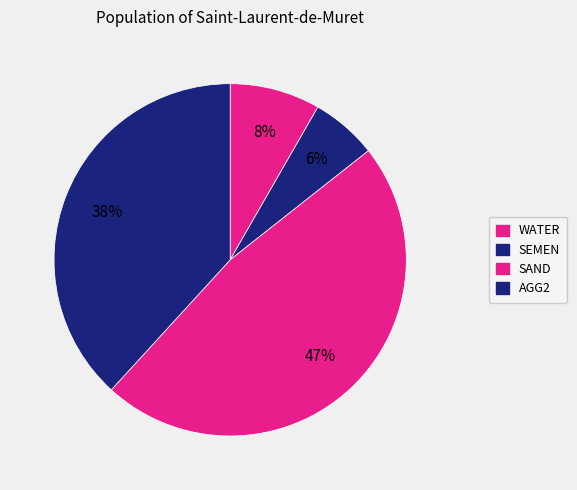

Does any single category account for the majority?

No